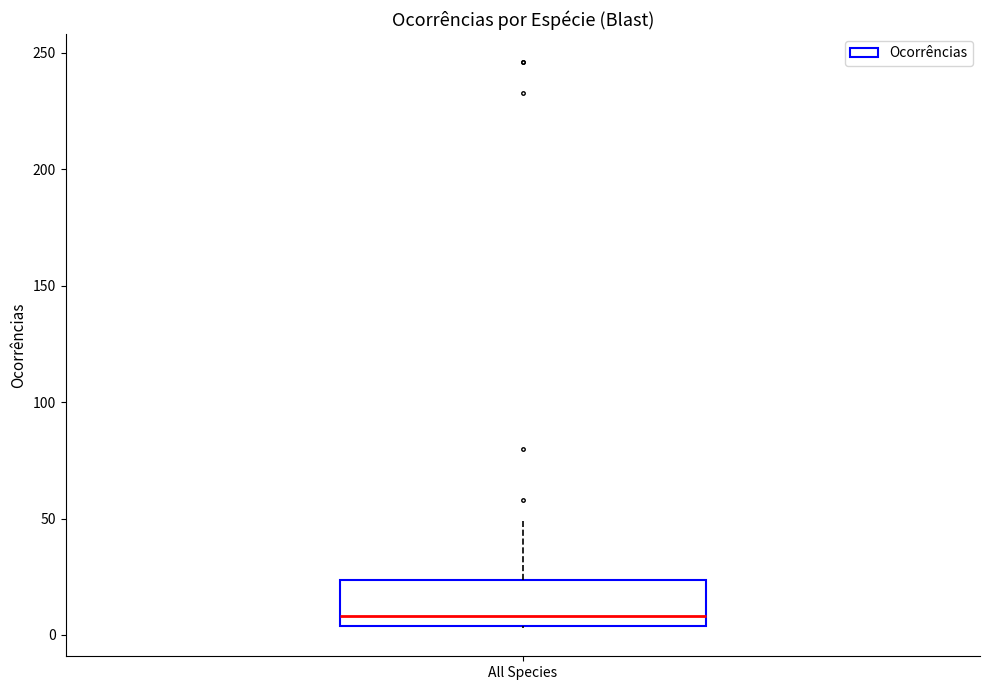

Read this box plot against the y-axis: the position of the median line, the range covered by the box, and the ends of both whiskers. The values are not printed on the chart, so give them approximately, as read against the axis.

median 10, box 5 to 25, whiskers 5 to 50